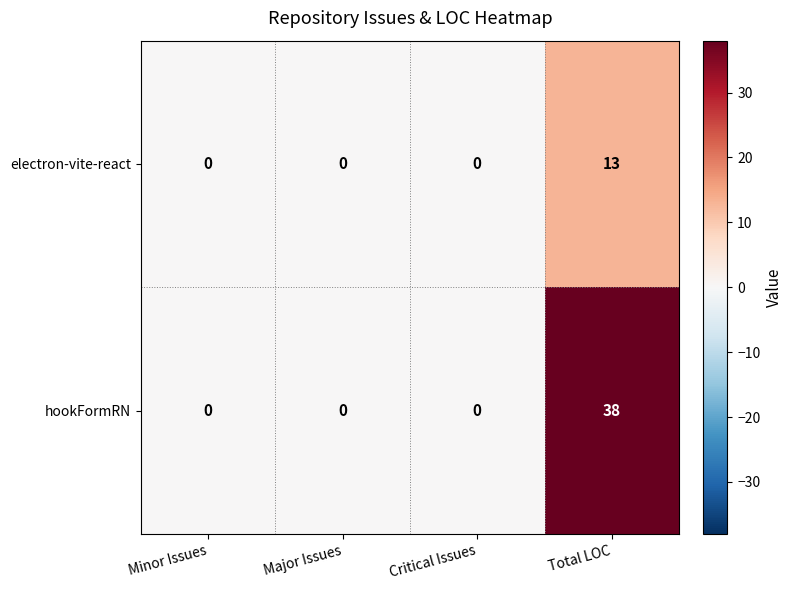

Which series has the widest spread of values?

hookFormRN